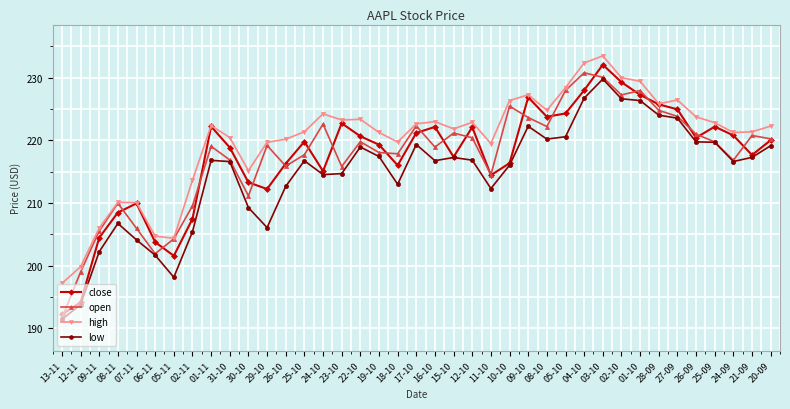

What is the label of the 11th point from the right?

04-10